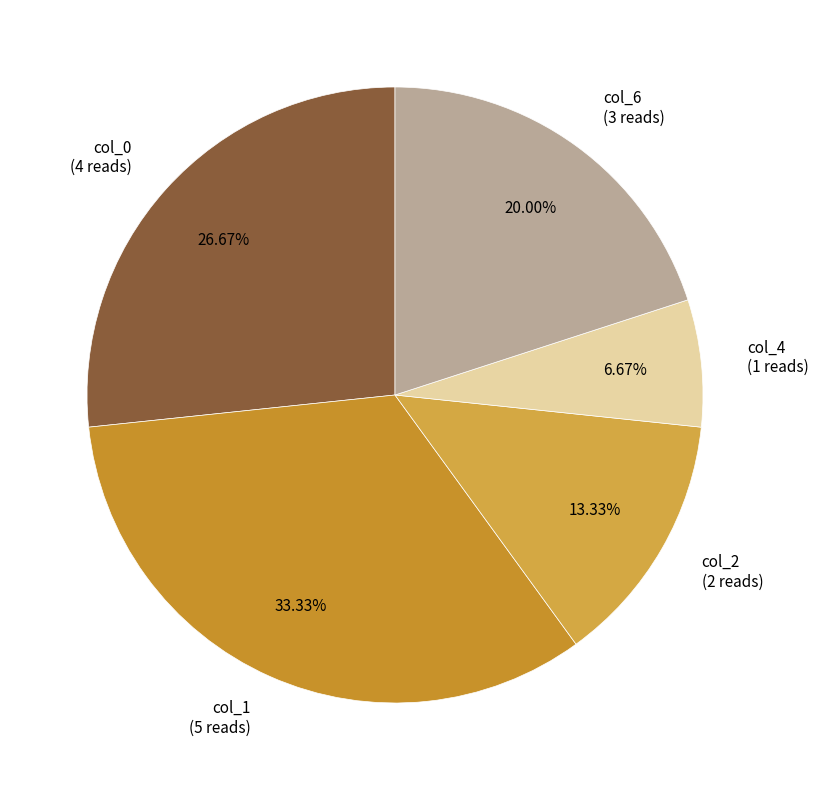

Does any single category account for the majority?

No